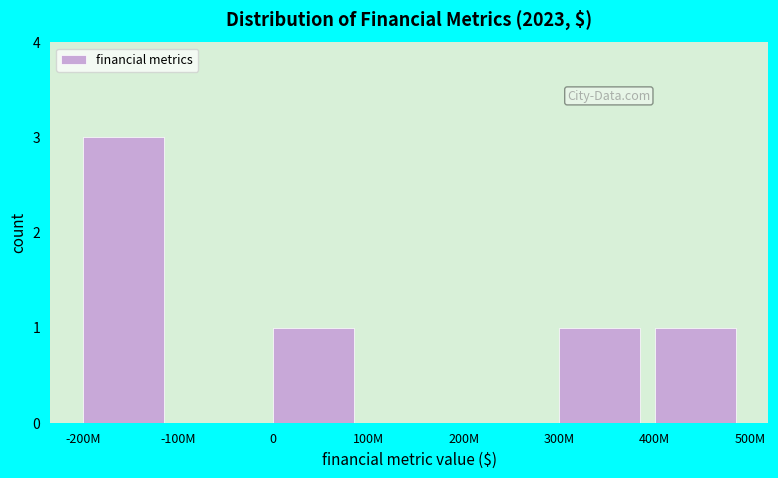

Reading left to right, what are all the values shown in this chart?

-200M=3	-100M=0	0=1	100M=0	200M=0	300M=1	400M=1